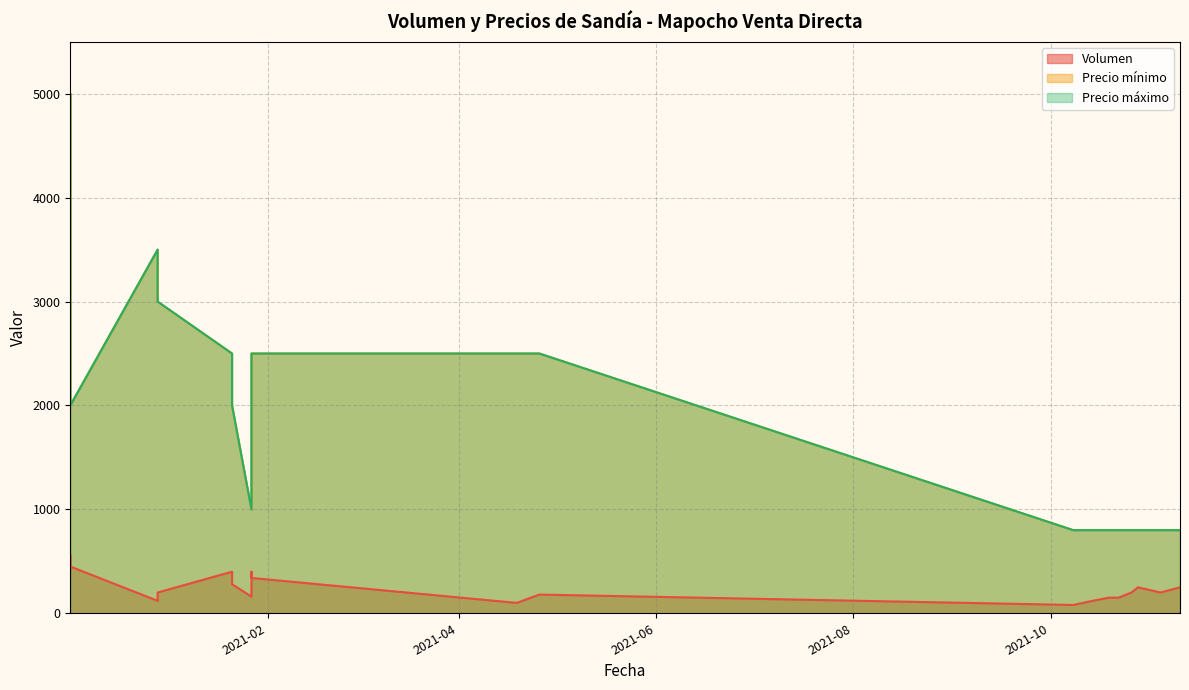

How many lines are shown in the chart?

3